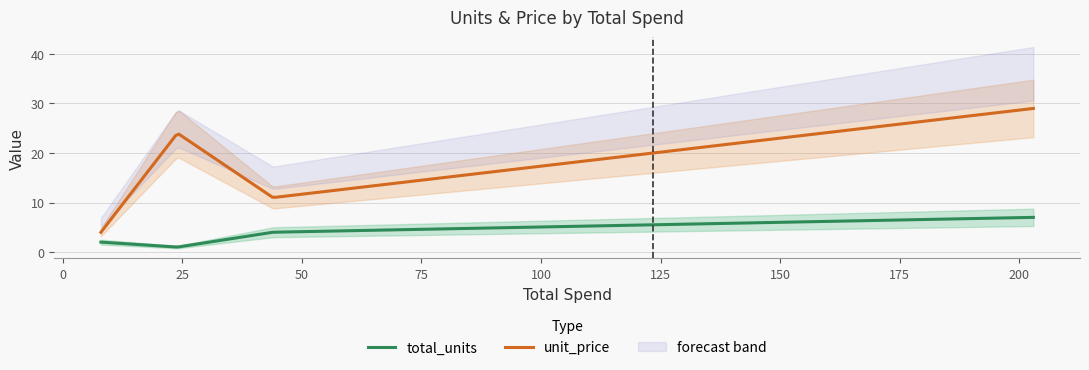

What is the maximum value for total_units?

7.0